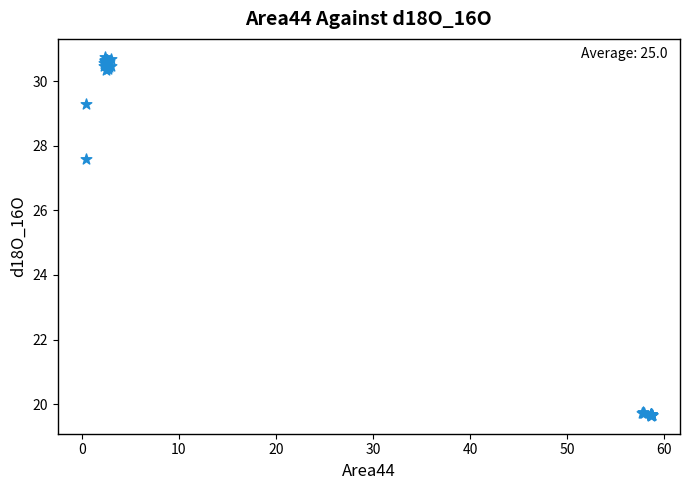

What Y value in the scatter plot is closest to 25?

27.6